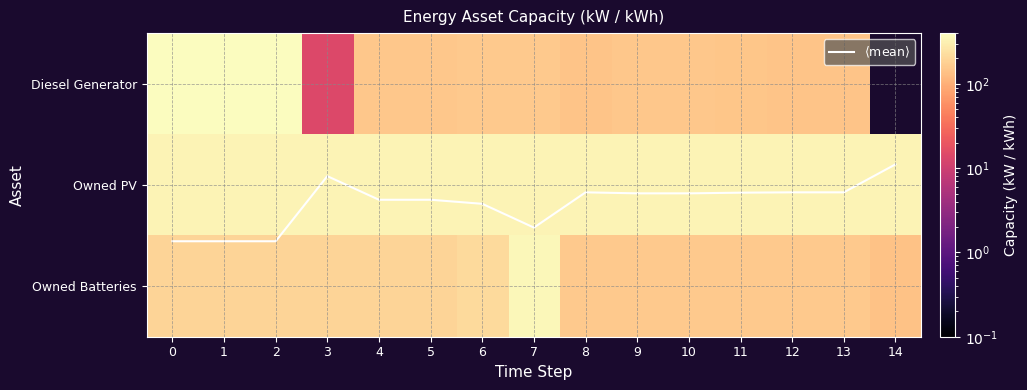

At 3, list the series in order from smallest to largest.

$\langle \mathrm{mean} \rangle$, Diesel Generator, Owned Batteries, Owned PV